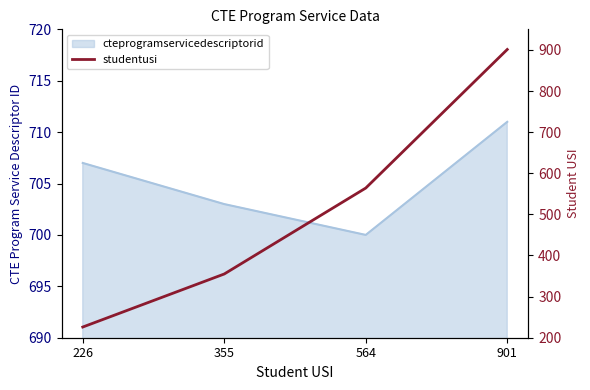

What is the average value?

512